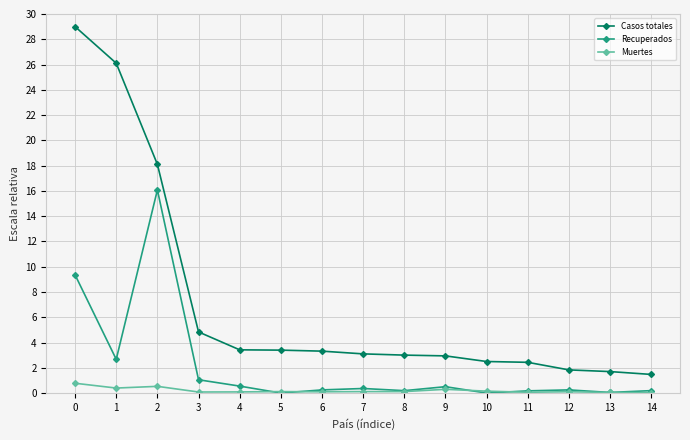

Which series has the widest spread of values?

Casos totales